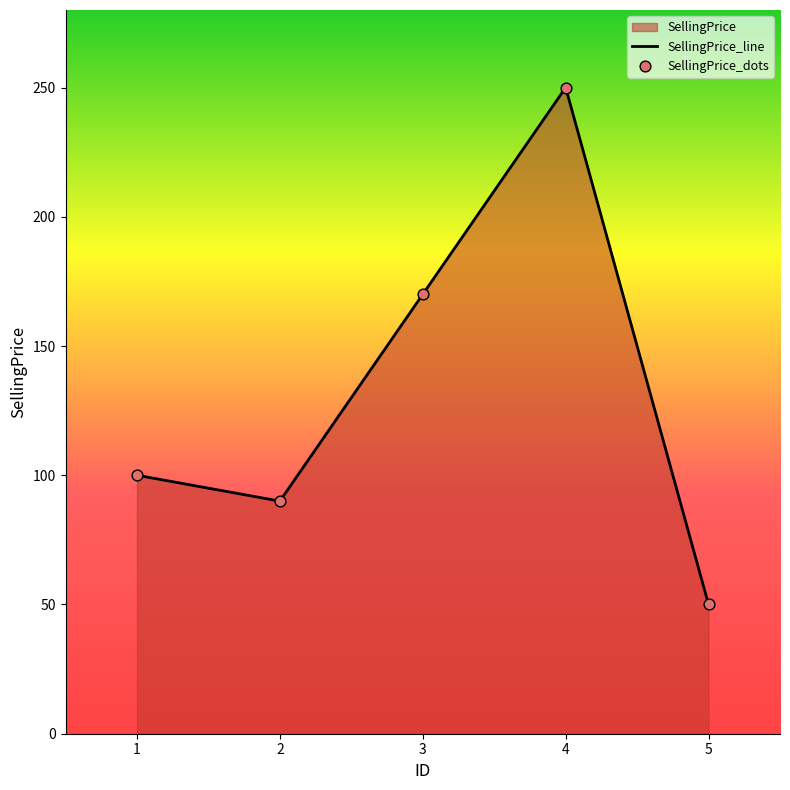

Which series reaches the maximum Y coordinate?

SellingPrice_line